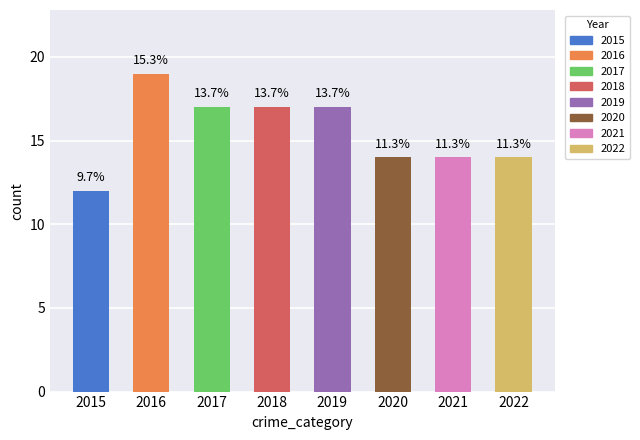

At which category does the chart reach its minimum across all series?

2015